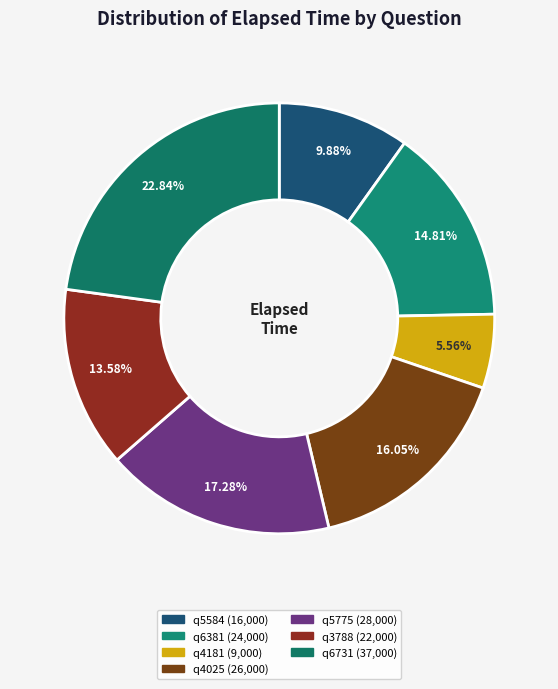

Count the number of slices in the pie.

7